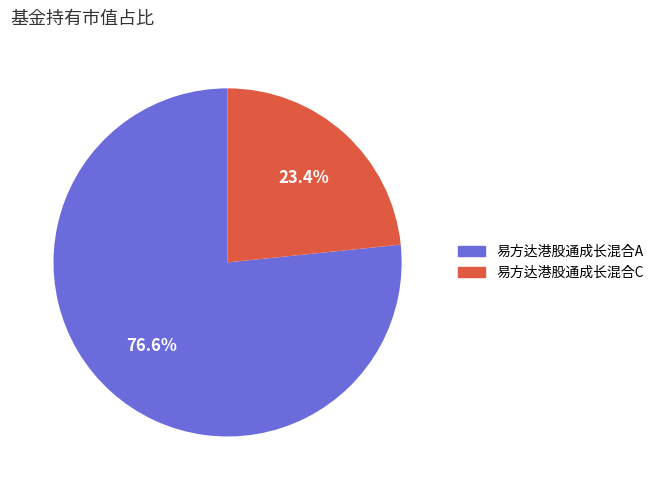

Which slice is the smallest?

易方达港股通成长混合C